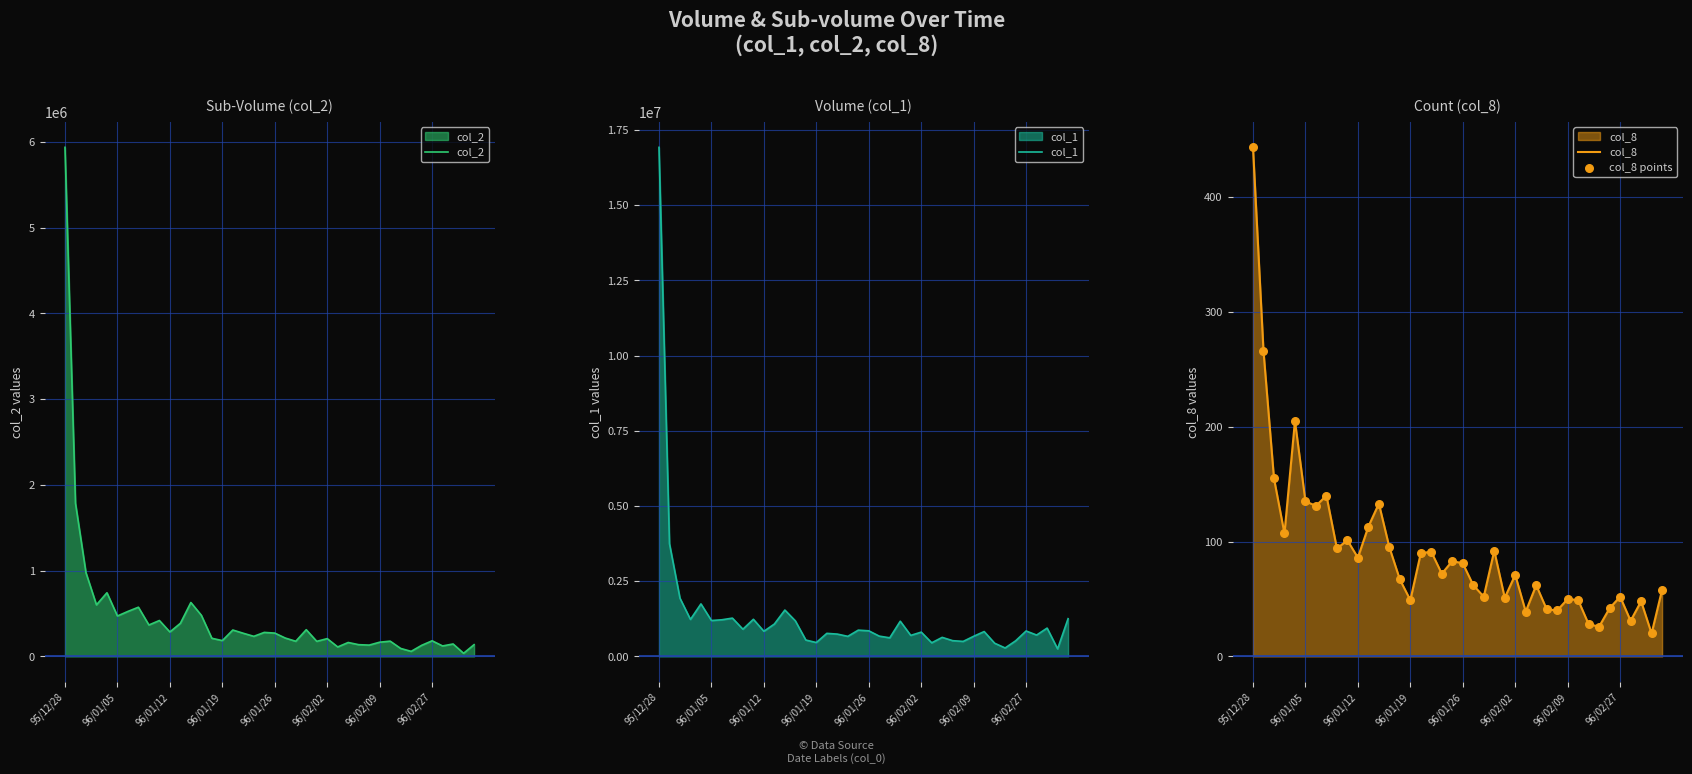

Which series has the widest spread of Y values?

col_1